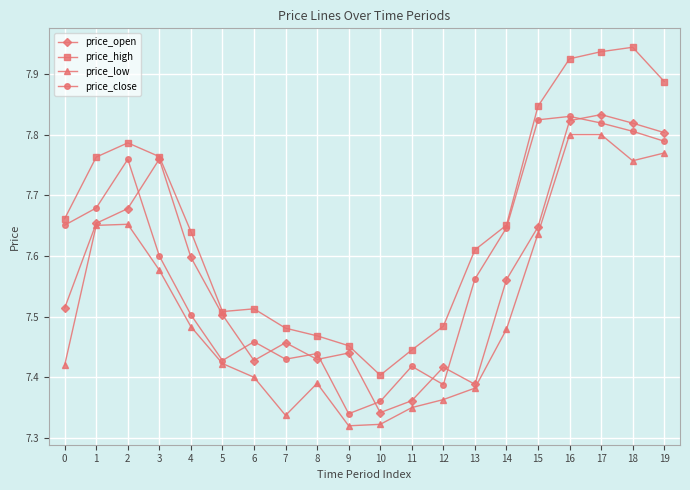

True or false: price_close has a value of 7.5 at 6.

True